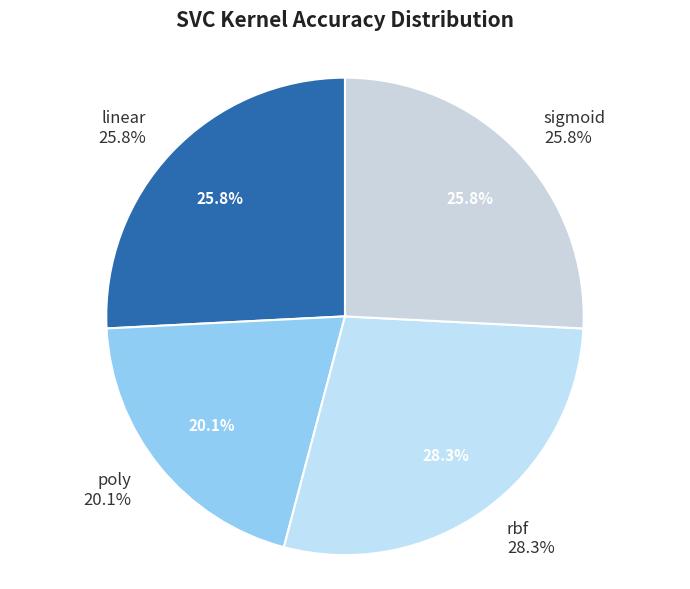

Does poly account for over 50% of the chart?

No